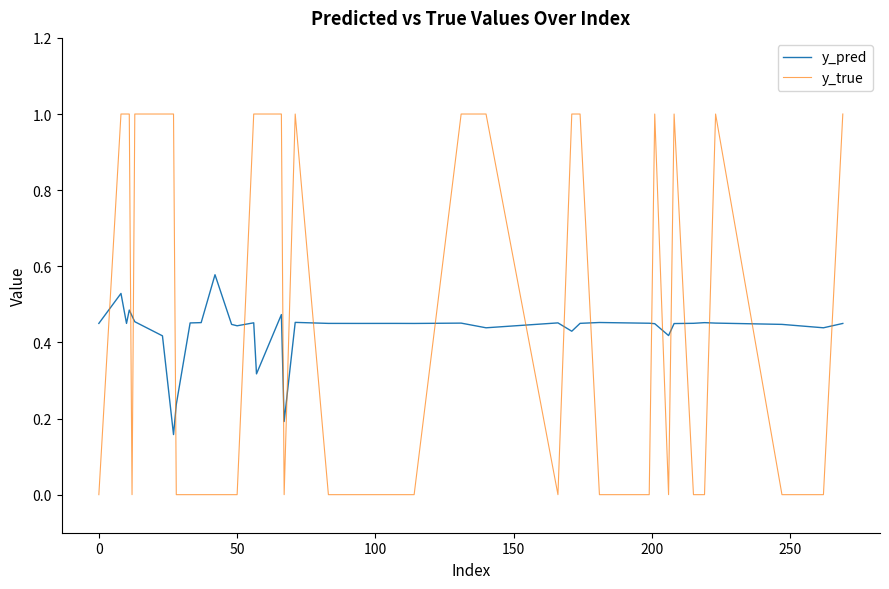

How many times do y_pred and y_true cross each other?

19